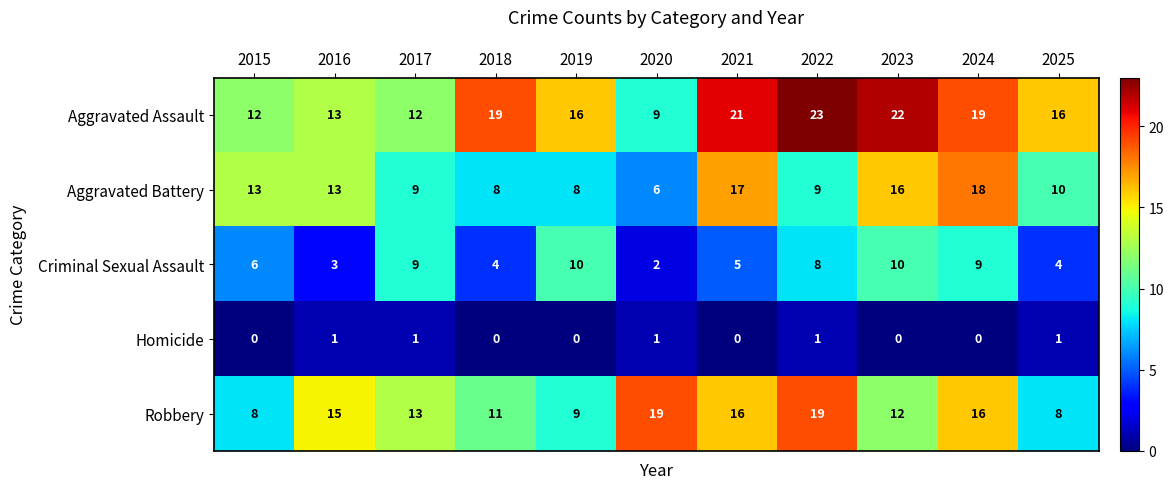

What is the maximum value shown in the chart?

23